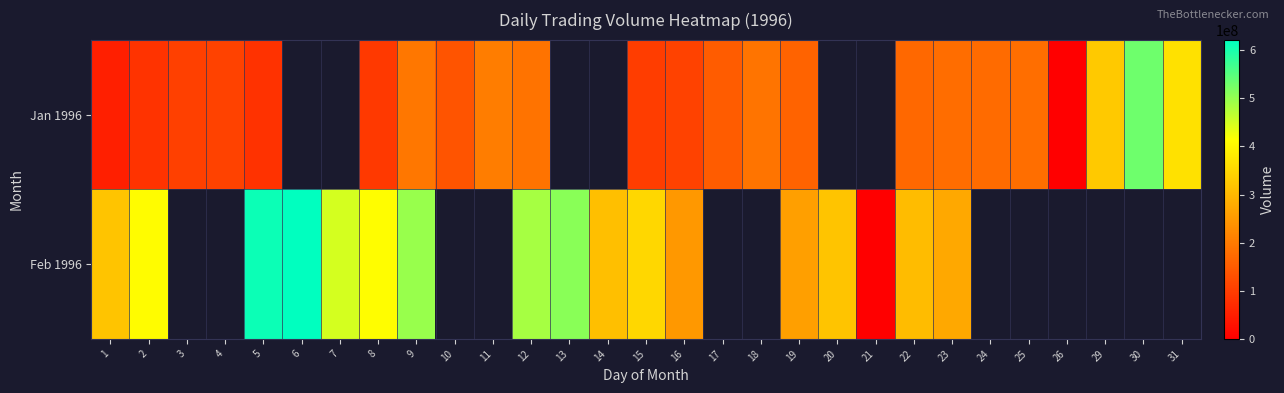

Is it true that Jan 1996 equals 201483651.4 at 10?

False